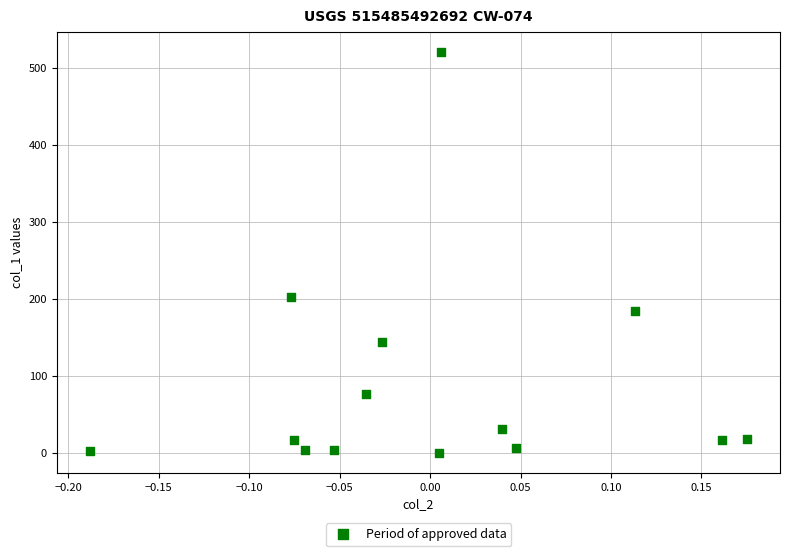

What Y value in the scatter plot is closest to 260?

201.7